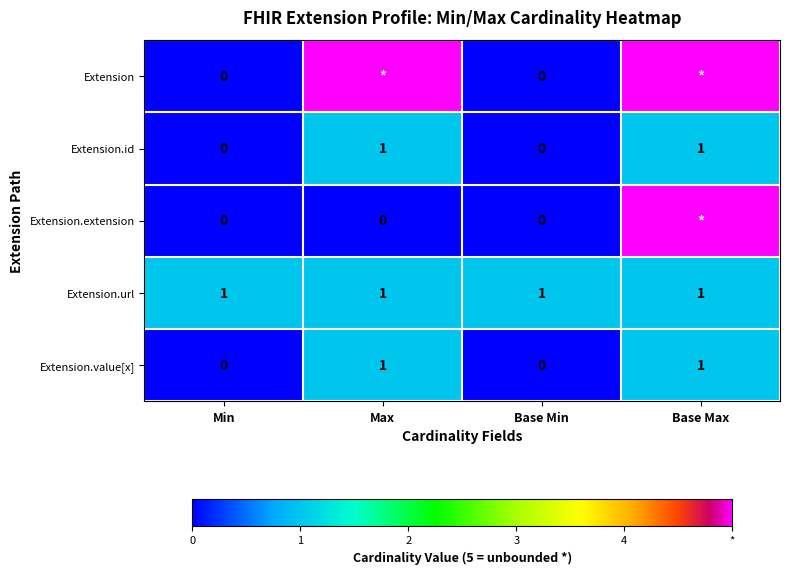

The value of Extension.url at Base Max is 0. True or false?

False